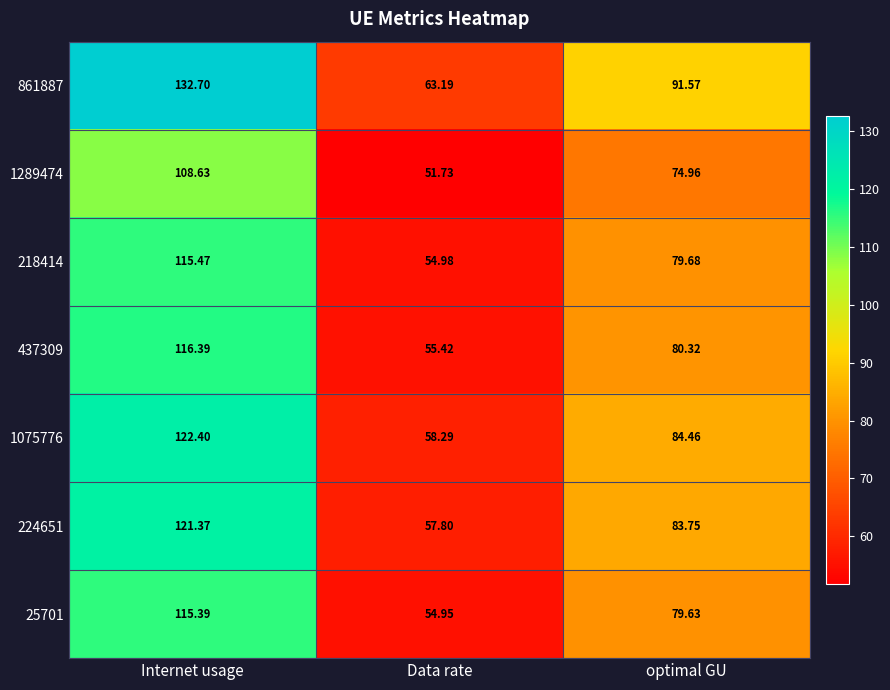

List the series in order of their peak value, highest first.

861887, 1075776, 224651, 437309, 218414, 25701, 1289474